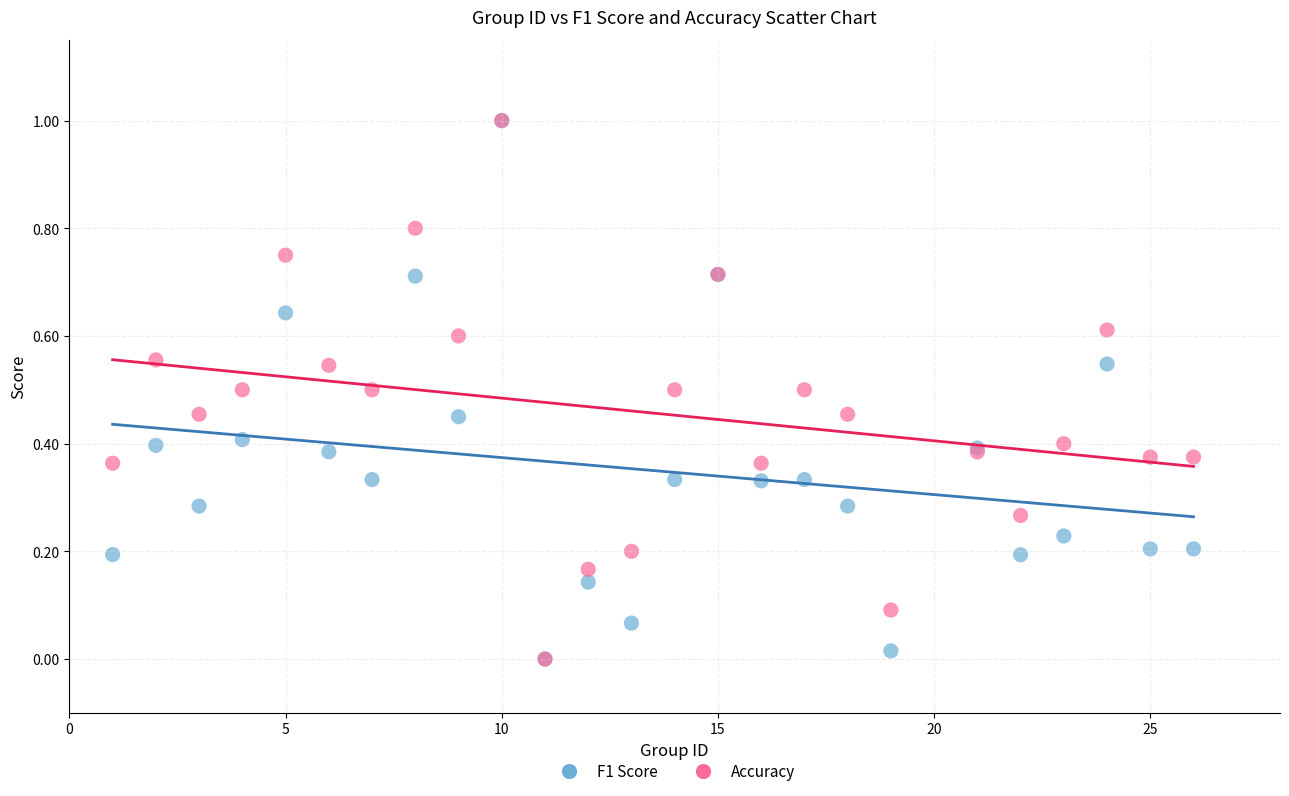

What are all the series names shown in the legend?

F1 Score, Accuracy